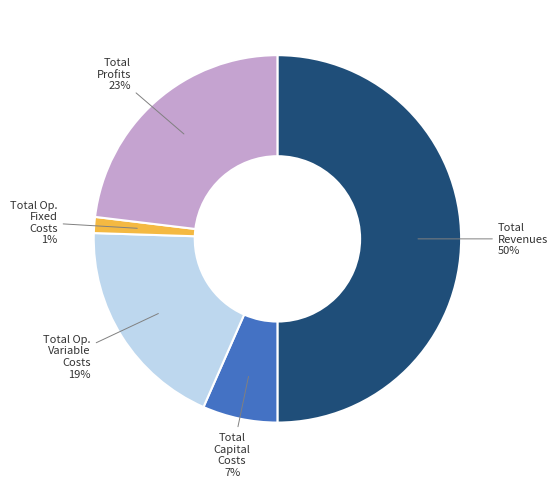

To the nearest percent, what is the average slice percentage?

20%